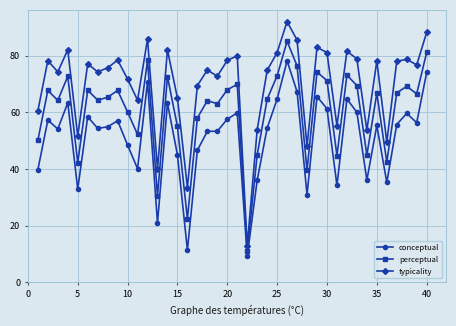

How many series are shown in this chart?

3